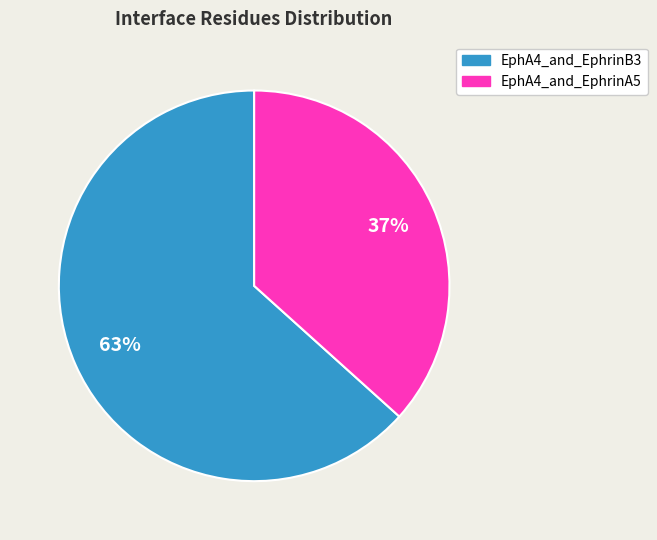

How many segments does this pie chart have?

2